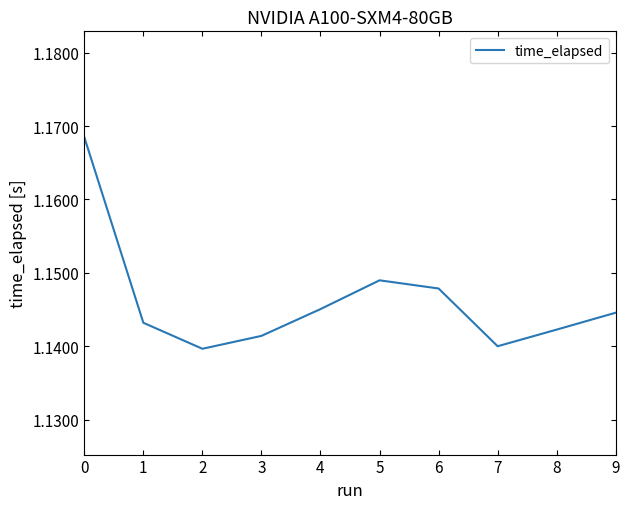

What is the sum of all values?

11.5